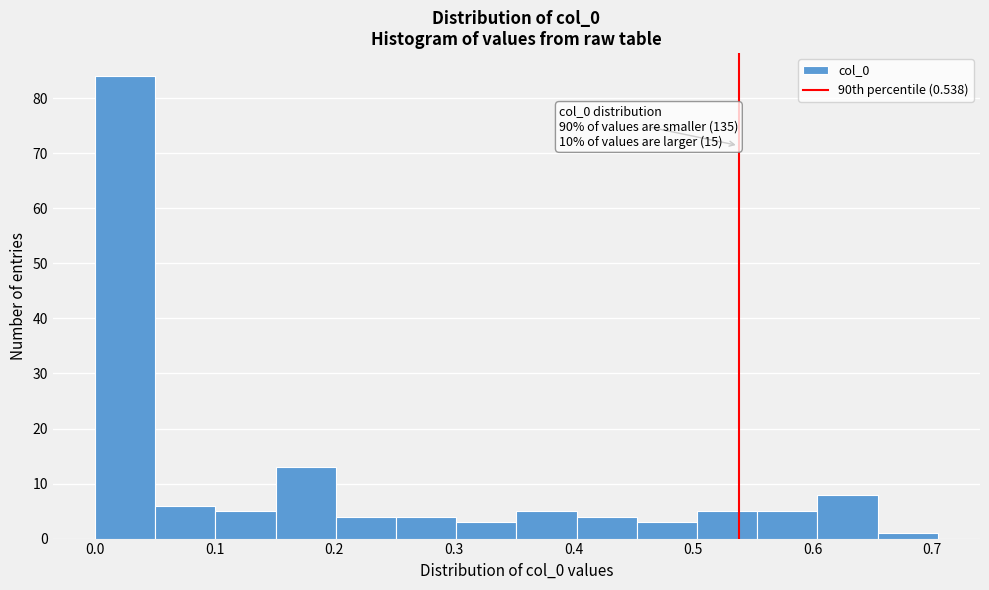

Which range on the x-axis has the tallest bar?

0.00 to 0.05